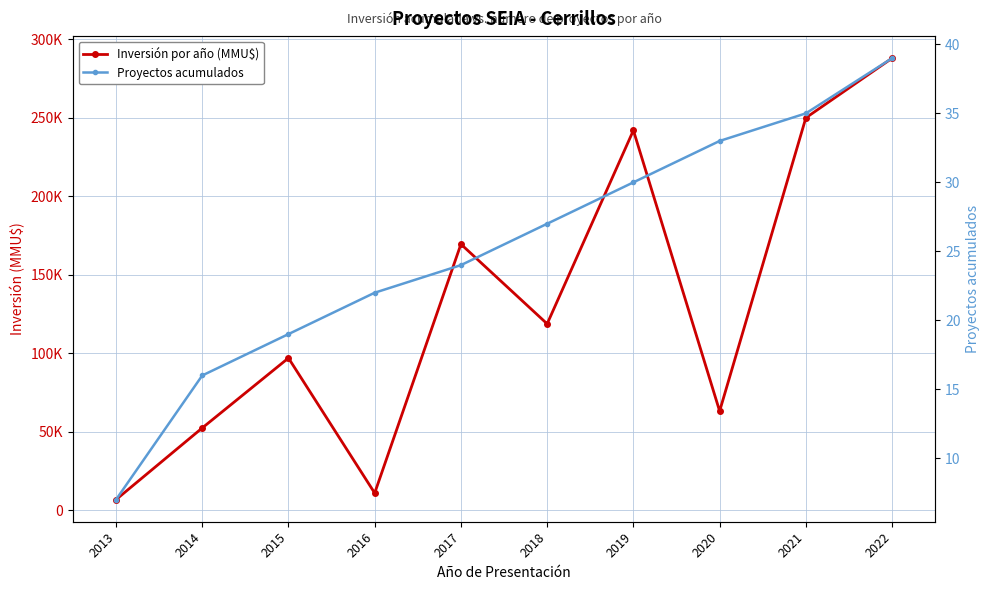

True or false: Proyectos acumulados has more than 1 points higher than both neighbors.

False